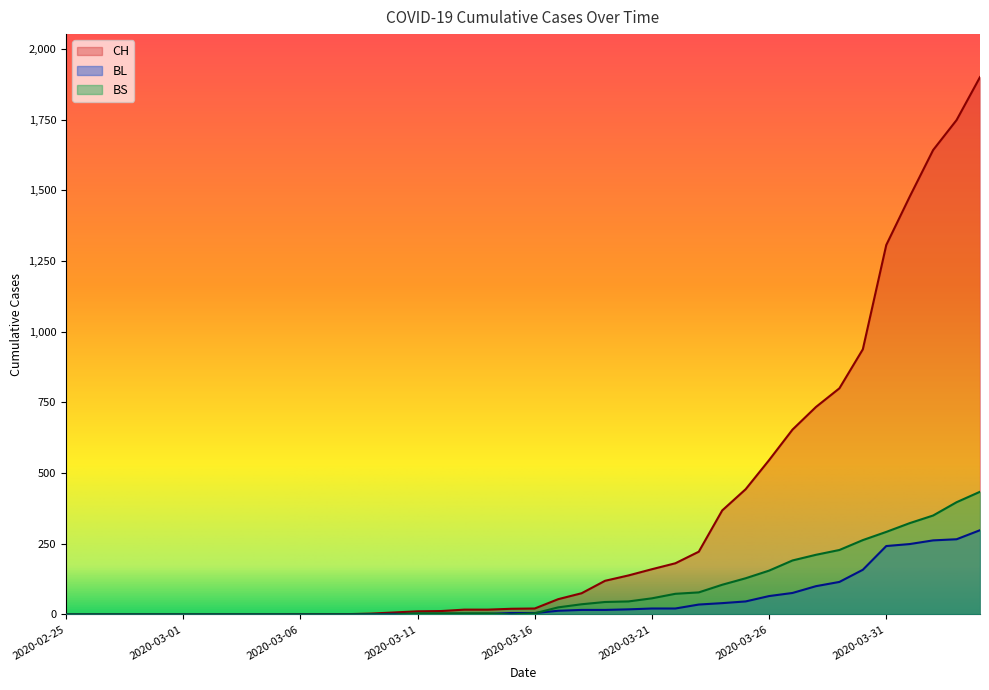

How many times do BS and BL cross each other?

3